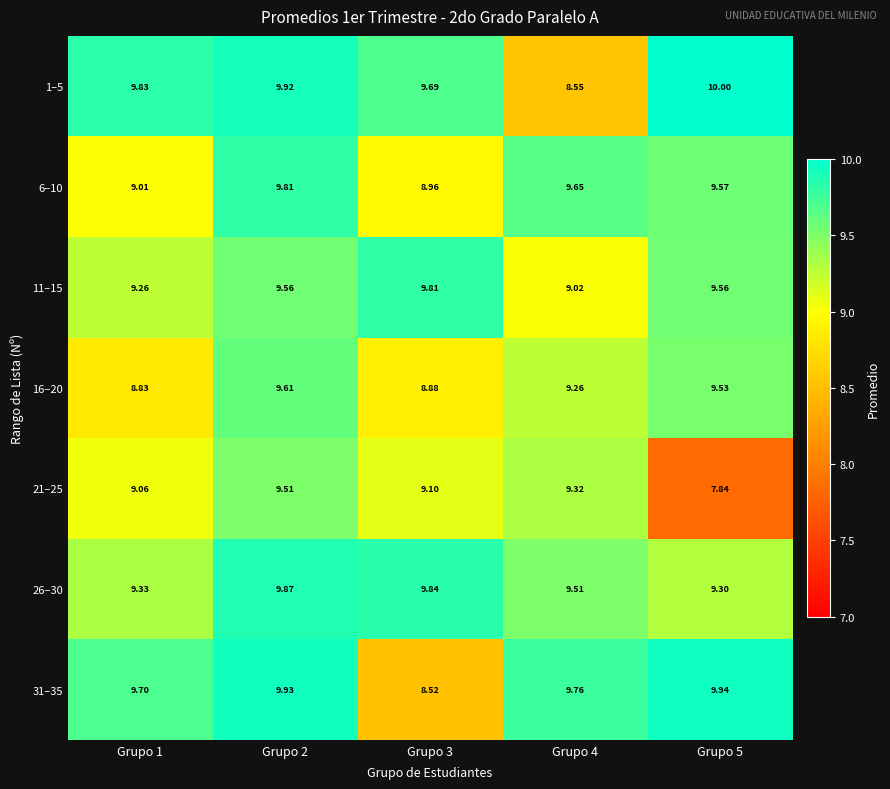

Is the value of 21–25 at Grupo 2 greater than the value of 31–35 at Grupo 1?

No